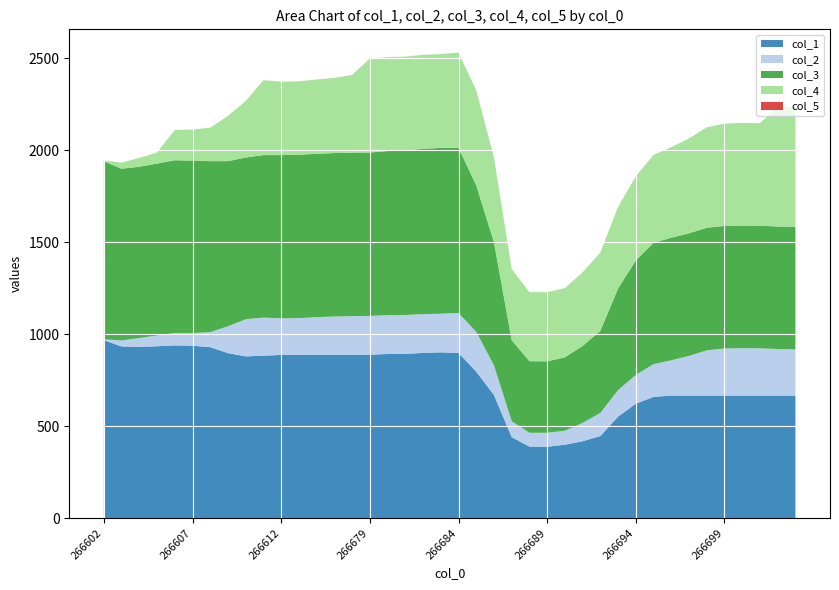

Reading left to right, extract all data points from this chart.

col_1: 266602=967	266603=933	266604=931	266605=934	266606=939	266607=937	266608=929	266609=897	266610=879	266611=883	266612=887	266613=888	266614=888	266615=888	266616=888	266679=888	266680=892	266681=893	266682=898	266683=901	266684=898	266685=796	266686=669	266687=440	266688=389	266689=388	266690=399	266691=418	266692=446	266693=552	266694=622	266695=659	266696=666	266697=666	266698=666	266699=666	266700=666	266701=666	266702=666	266703=666
col_2: 266602=5	266603=33	266604=48	266605=59	266606=67	266607=69	266608=82	266609=146	266610=202	266611=207	266612=199	266613=199	266614=204	266615=208	266616=210	266679=211	266680=211	266681=211	266682=211	266683=210	266684=217	266685=217	266686=161	266687=87	266688=75	266689=76	266690=76	266691=100	266692=126	266693=144	266694=157	266695=178	266696=192	266697=216	266698=246	266699=256	266700=258	266701=257	266702=253	266703=251
col_3: 266602=967	266603=933	266604=931	266605=934	266606=939	266607=937	266608=929	266609=897	266610=879	266611=883	266612=887	266613=888	266614=888	266615=888	266616=888	266679=888	266680=892	266681=893	266682=898	266683=901	266684=898	266685=796	266686=669	266687=440	266688=389	266689=388	266690=399	266691=418	266692=446	266693=552	266694=622	266695=659	266696=666	266697=666	266698=666	266699=666	266700=666	266701=666	266702=666	266703=666
col_4: 266602=5	266603=33	266604=48	266605=60	266606=165	266607=169	266608=182	266609=246	266610=307	266611=407	266612=399	266613=399	266614=404	266615=408	266616=423	266679=511	266680=511	266681=511	266682=511	266683=510	266684=517	266685=517	266686=461	266687=387	266688=375	266689=376	266690=376	266691=400	266692=426	266693=444	266694=457	266695=478	266696=492	266697=516	266698=546	266699=556	266700=558	266701=557	266702=651	266703=651
col_5: 266602=0	266603=0	266604=0	266605=0	266606=0	266607=0	266608=0	266609=0	266610=0	266611=0	266612=0	266613=0	266614=0	266615=0	266616=0	266679=0	266680=0	266681=0	266682=0	266683=0	266684=0	266685=0	266686=0	266687=0	266688=0	266689=0	266690=0	266691=0	266692=0	266693=0	266694=0	266695=0	266696=0	266697=0	266698=0	266699=0	266700=0	266701=0	266702=0	266703=0